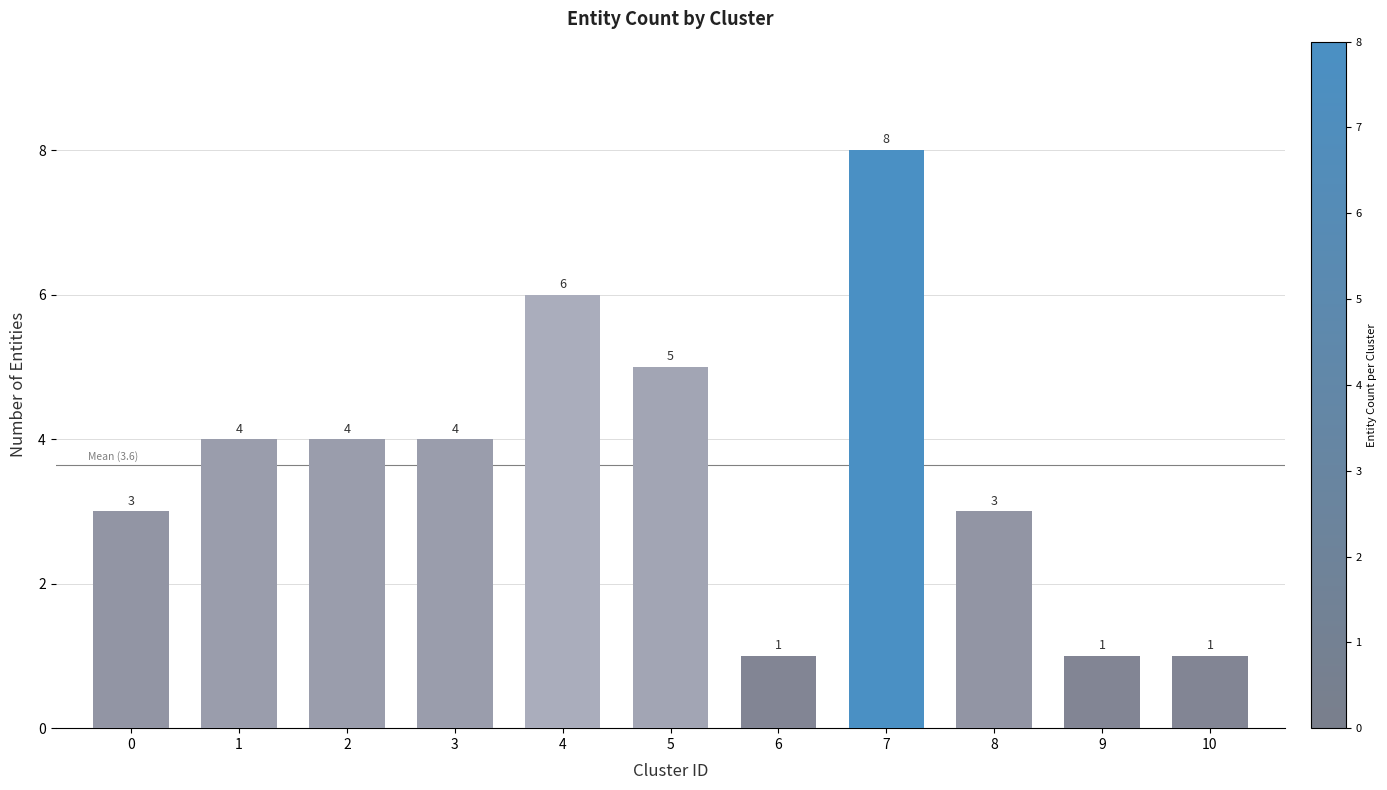

What value does the data have at 7?

8